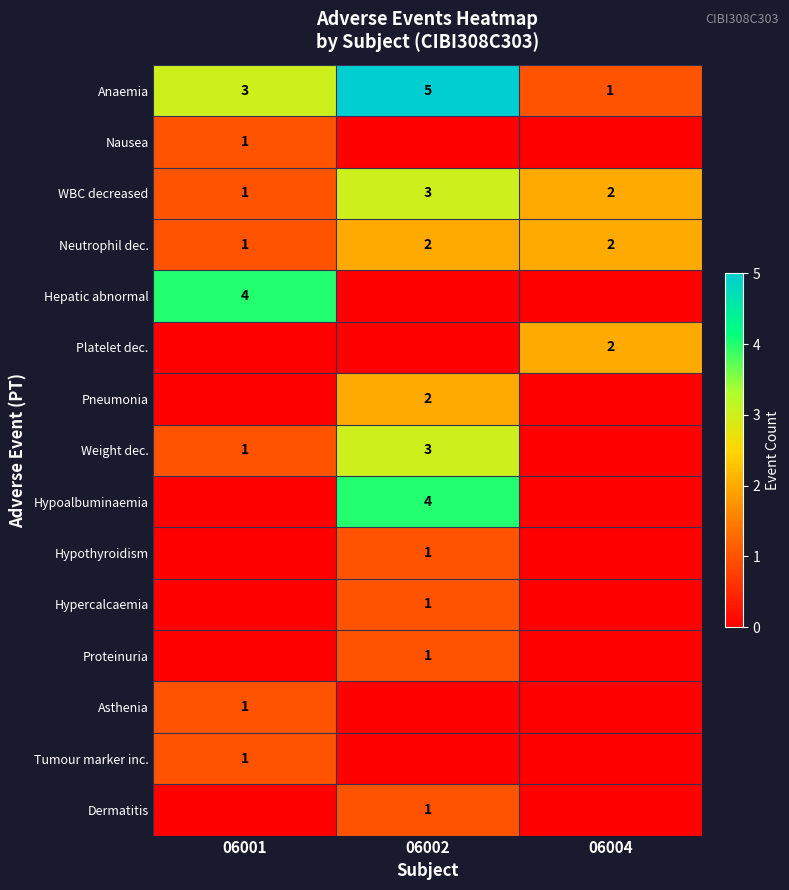

The WBC decreased series shows 2 at 06001. True or false?

False